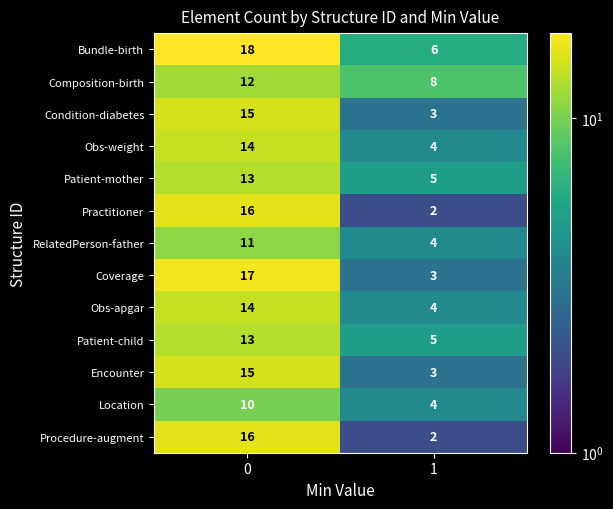

Read the Patient-mother value at 0.

13